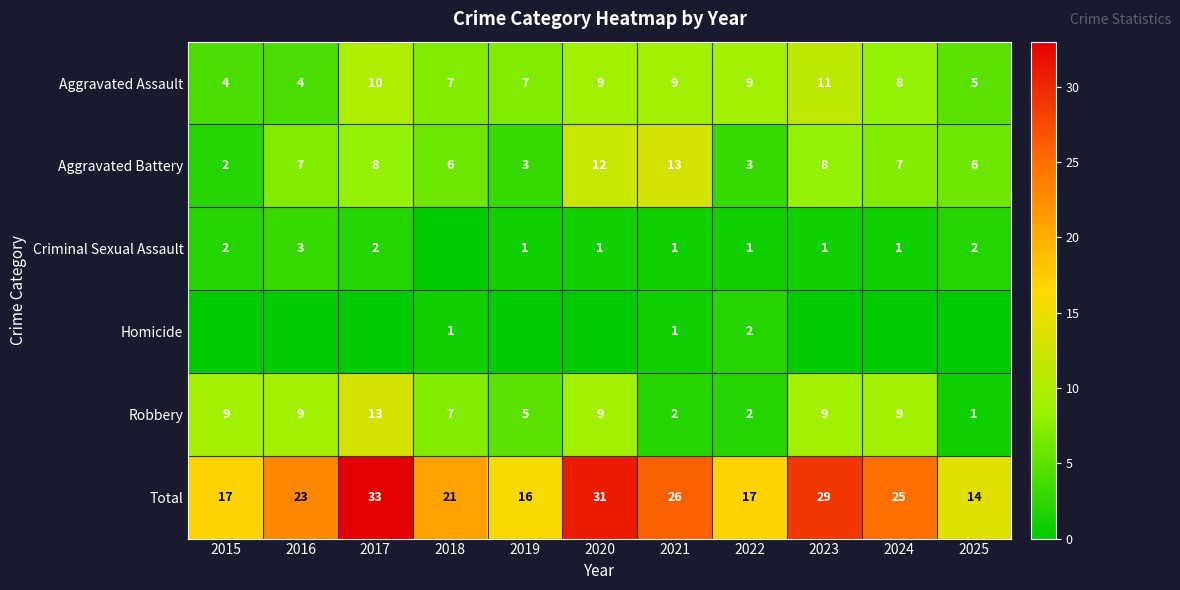

What is the greatest value displayed?

33